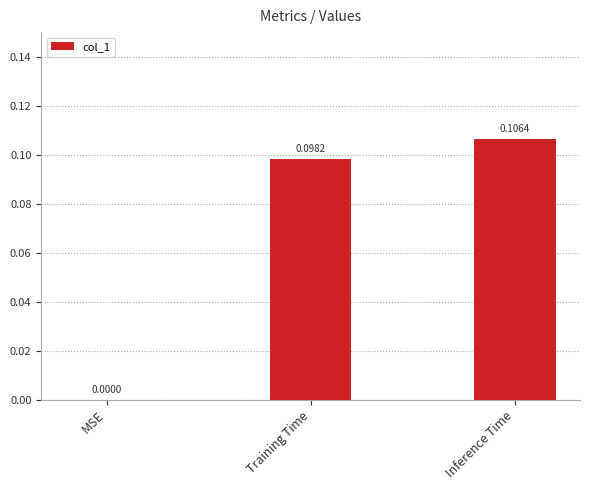

True or false: the data shows 0.0 at Training Time.

False